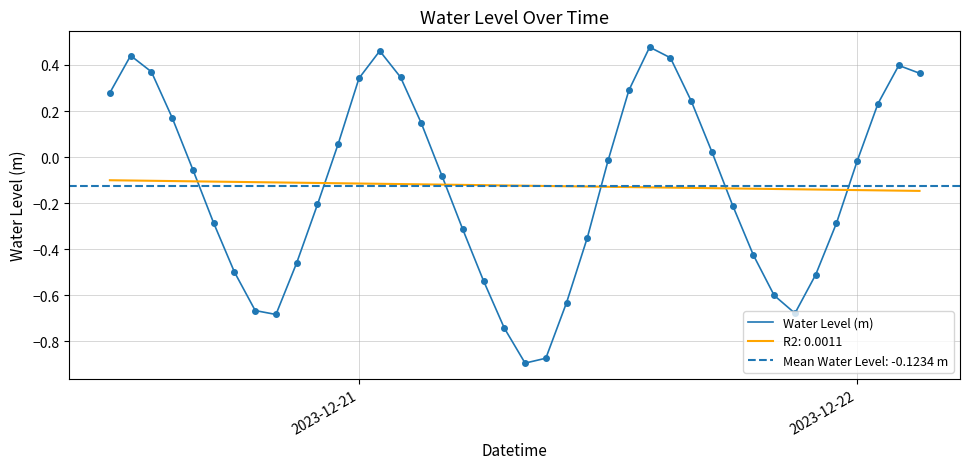

How many times do R2: 0.0011 and Water Level (m) cross each other?

6